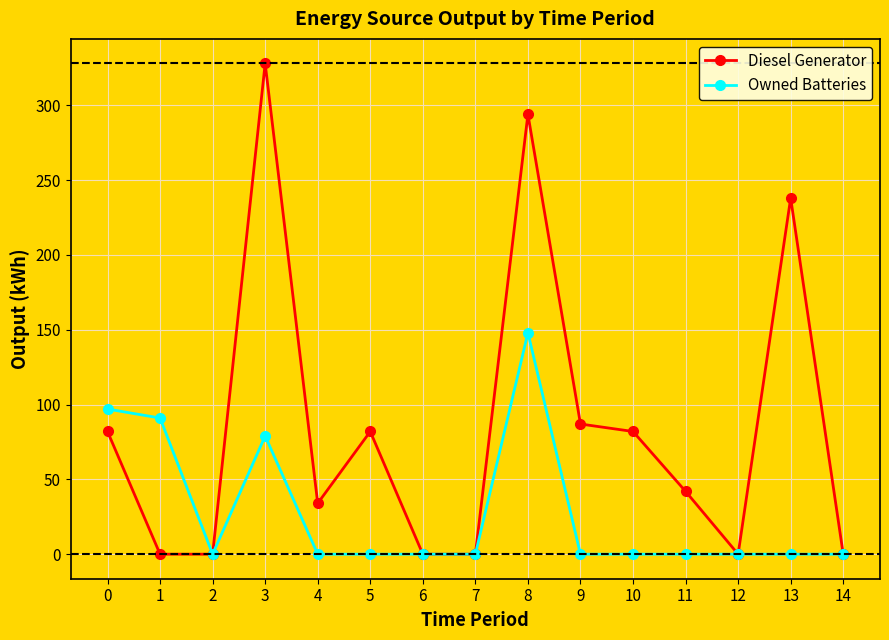

At which category does Owned Batteries reach its first local valley?

2